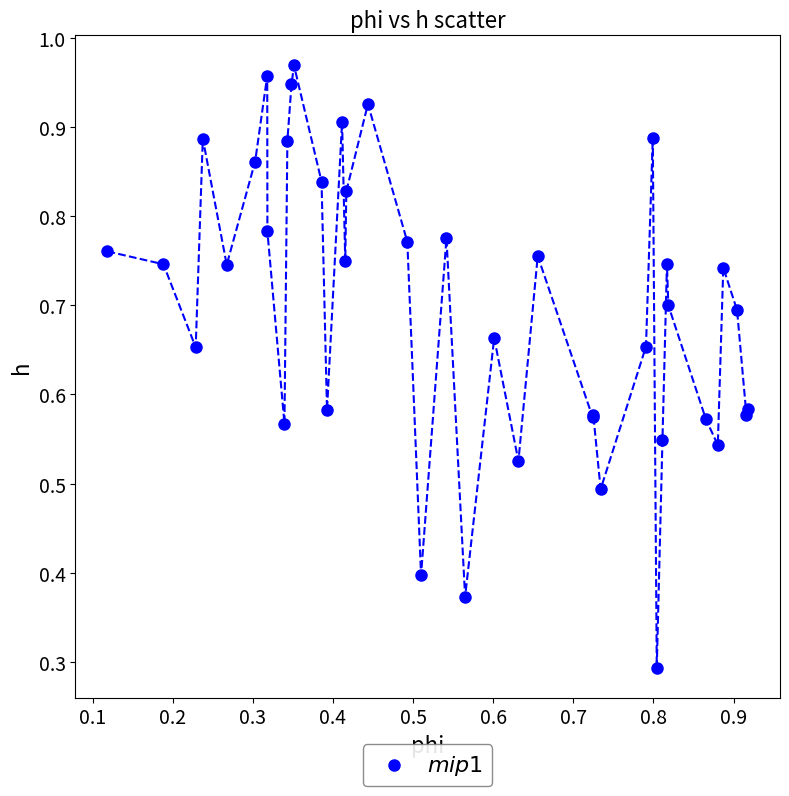

What Y value in the scatter plot is closest to 0?

0.3